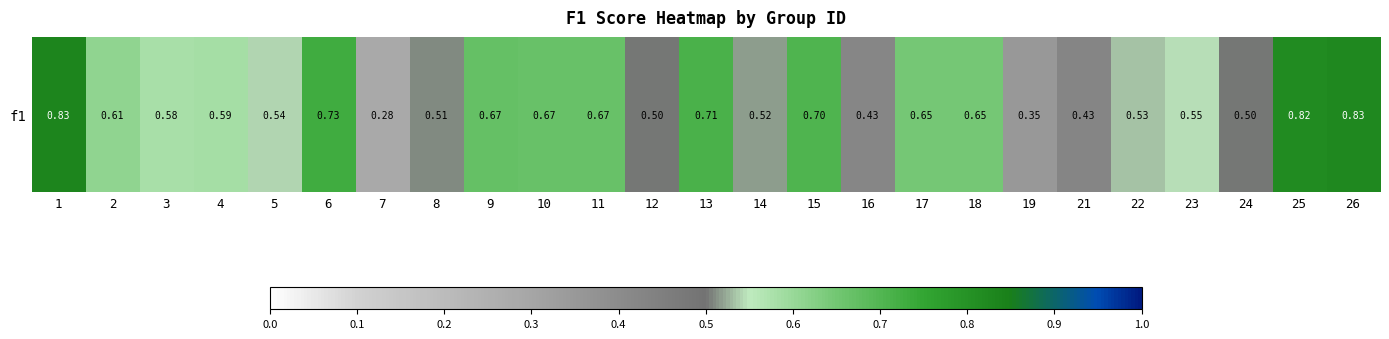

Reading right to left, transcribe all the data shown in this chart.

26=0.8	25=0.8	24=0.5	23=0.5	22=0.5	21=0.4	19=0.4	18=0.6	17=0.6	16=0.4	15=0.7	14=0.5	13=0.7	12=0.5	11=0.7	10=0.7	9=0.7	8=0.5	7=0.3	6=0.7	5=0.5	4=0.6	3=0.6	2=0.6	1=0.8